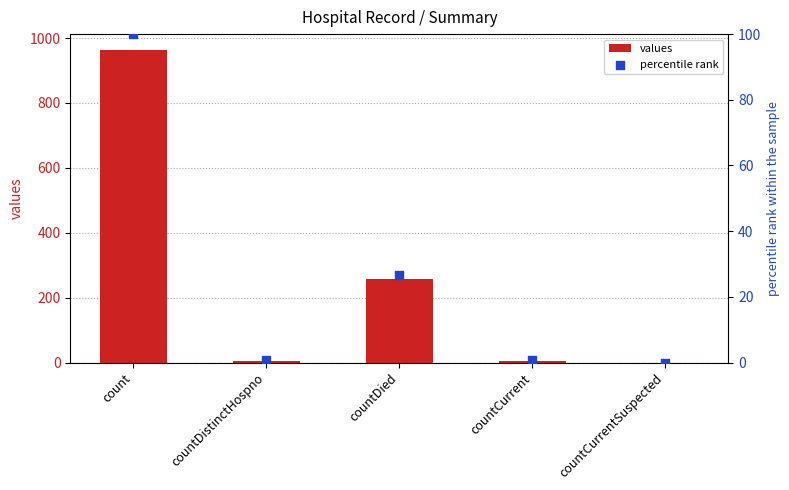

Is the value of percentile rank at countCurrent greater than the value of values at countDied?

No